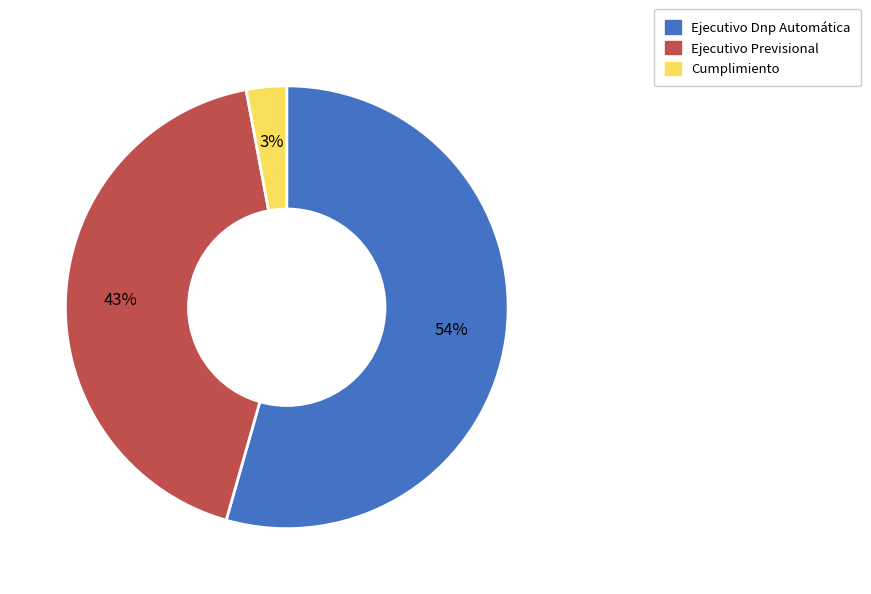

Does any single category account for the majority?

Yes